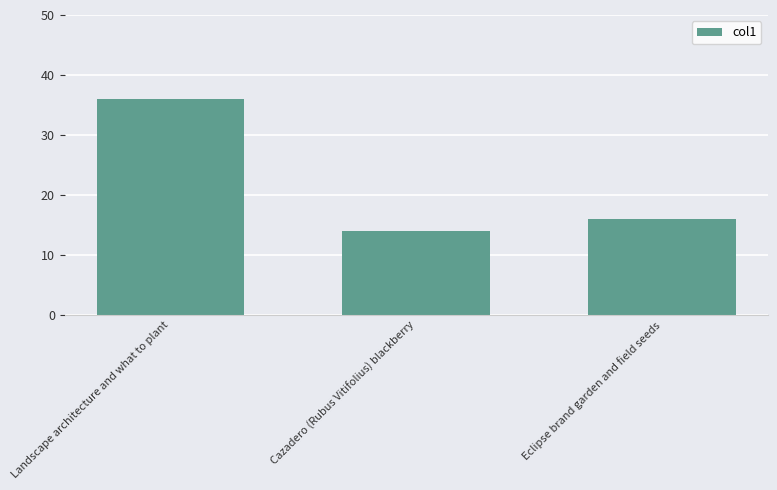

Reading left to right, list all the values displayed in this chart.

36	14	16